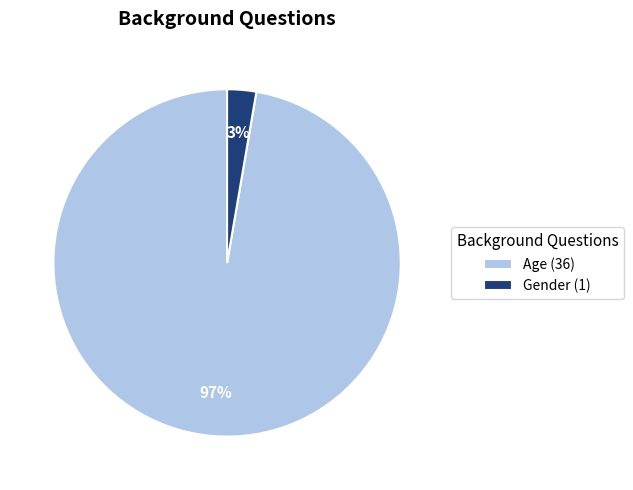

Combined, do Gender (1) and Age (36) account for over 50%?

Yes